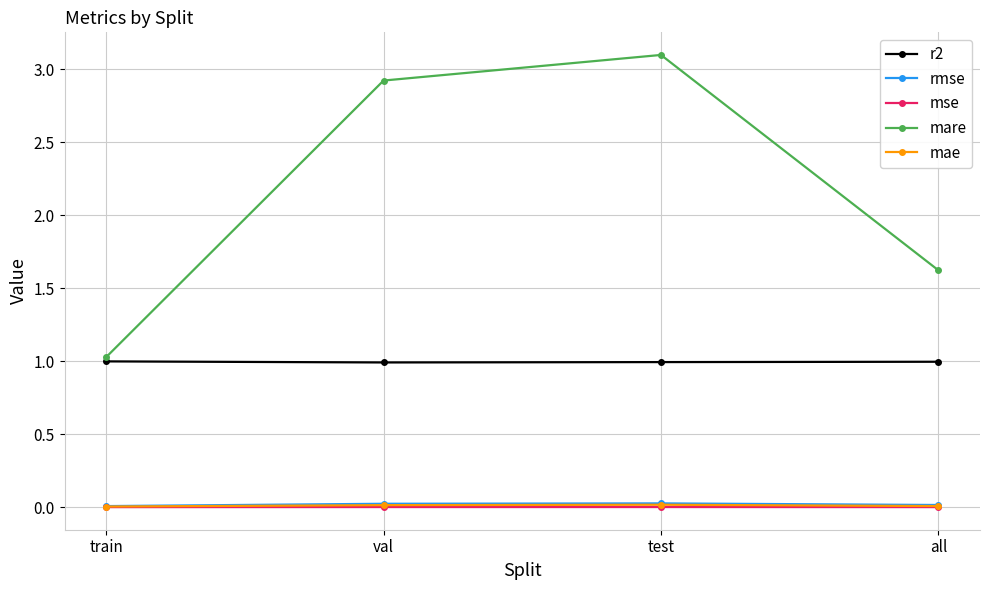

What is the total value across all series at all?

2.6